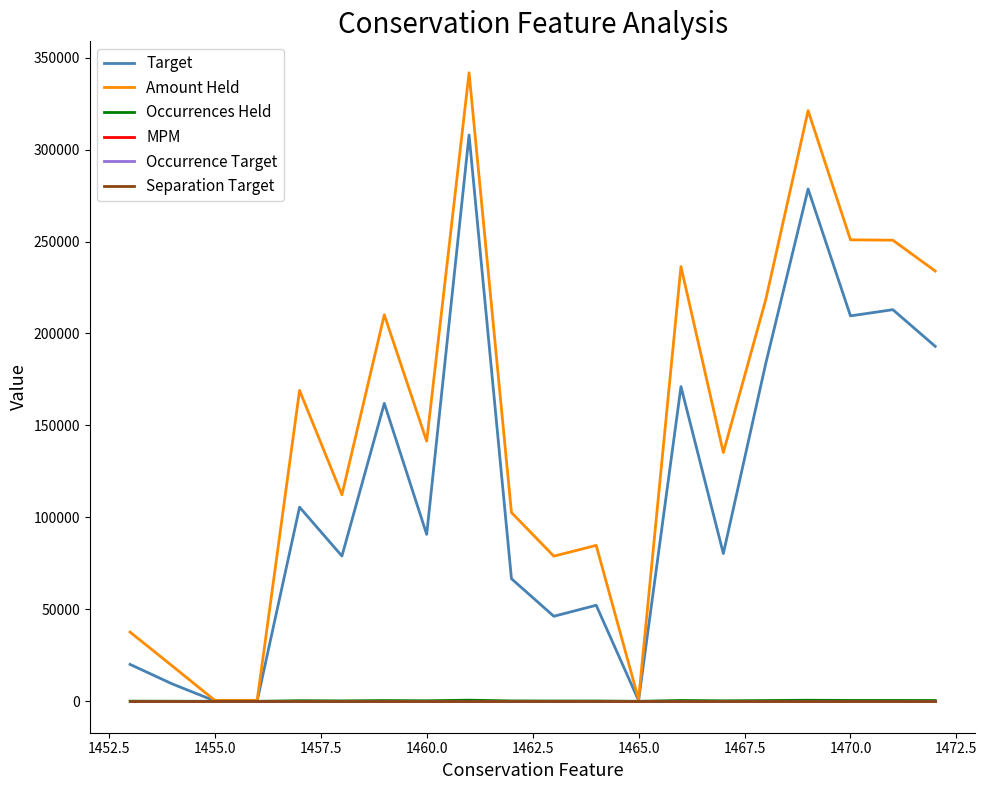

Does the chart display data point markers on the line(s)?

No